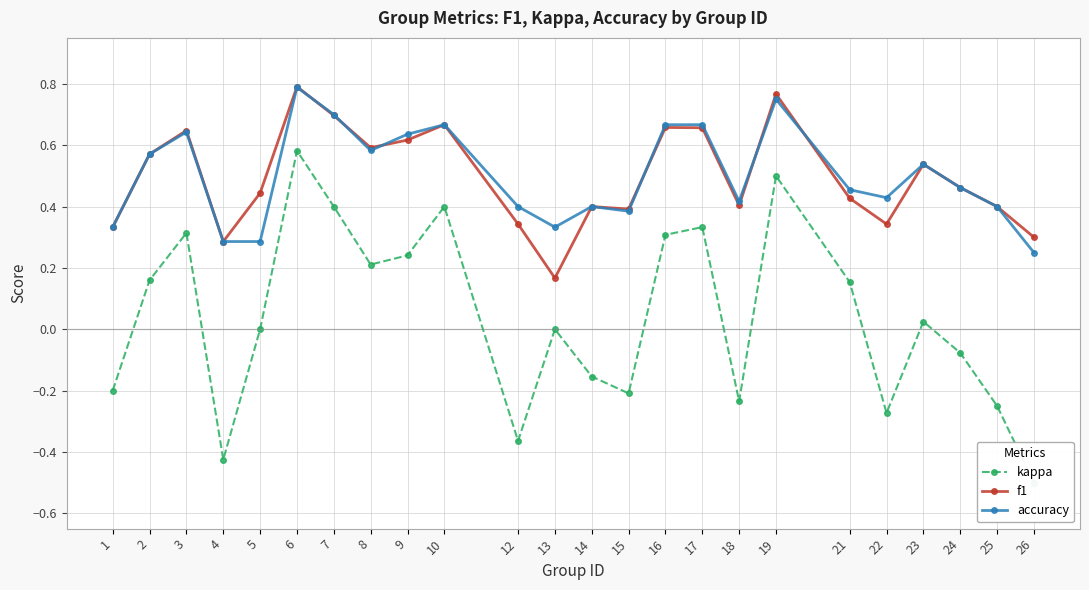

How many times do f1 and accuracy cross each other?

6